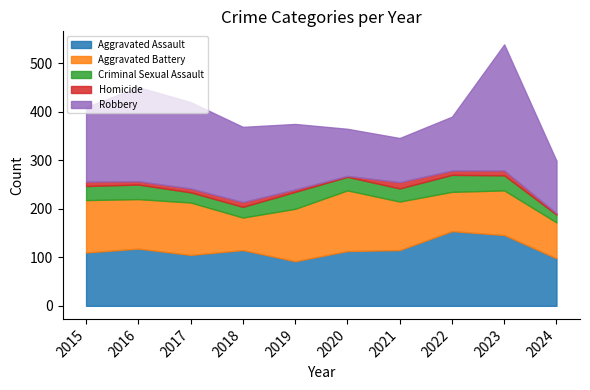

Does the chart display data point markers on the line(s)?

No